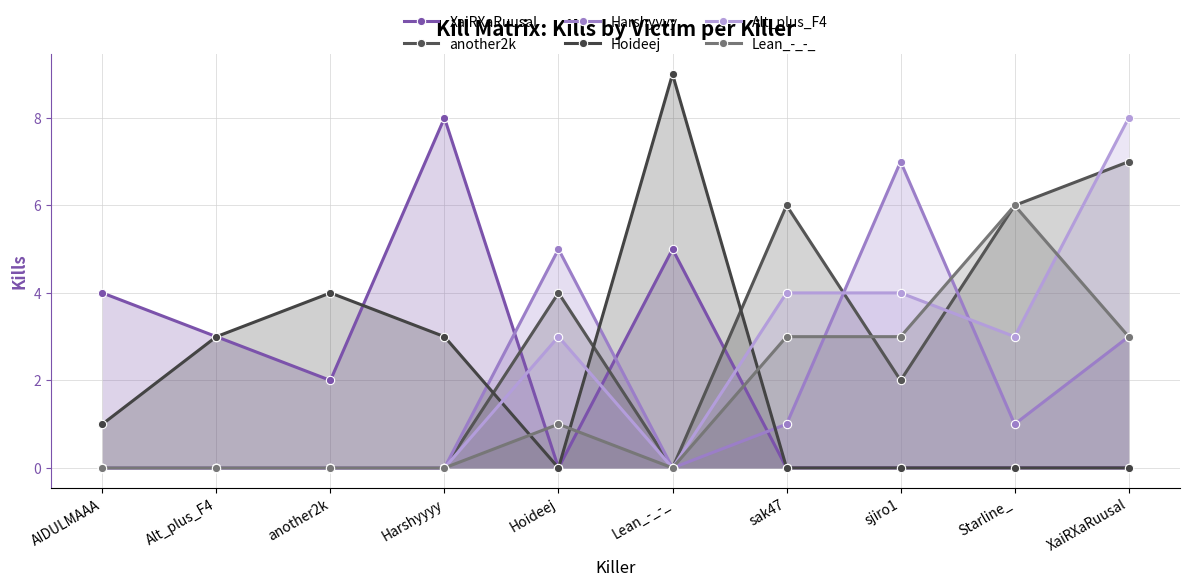

True or false: another2k and Alt_plus_F4 intersect in this chart.

True